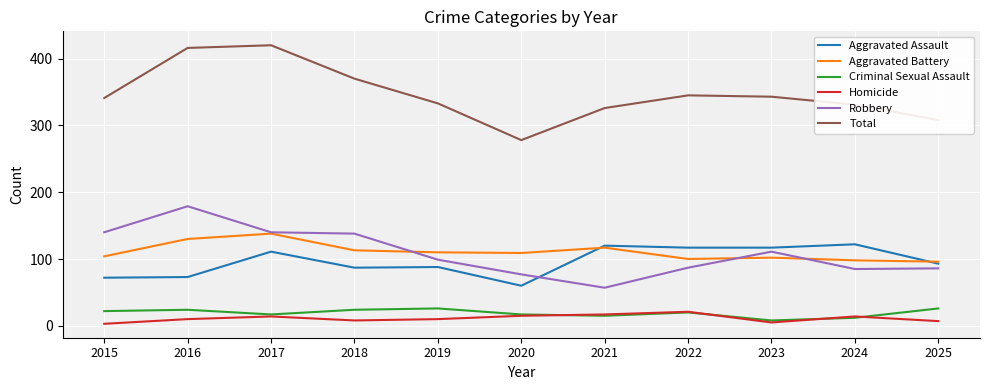

What is the spread (max minus min) of values at 2024?

319